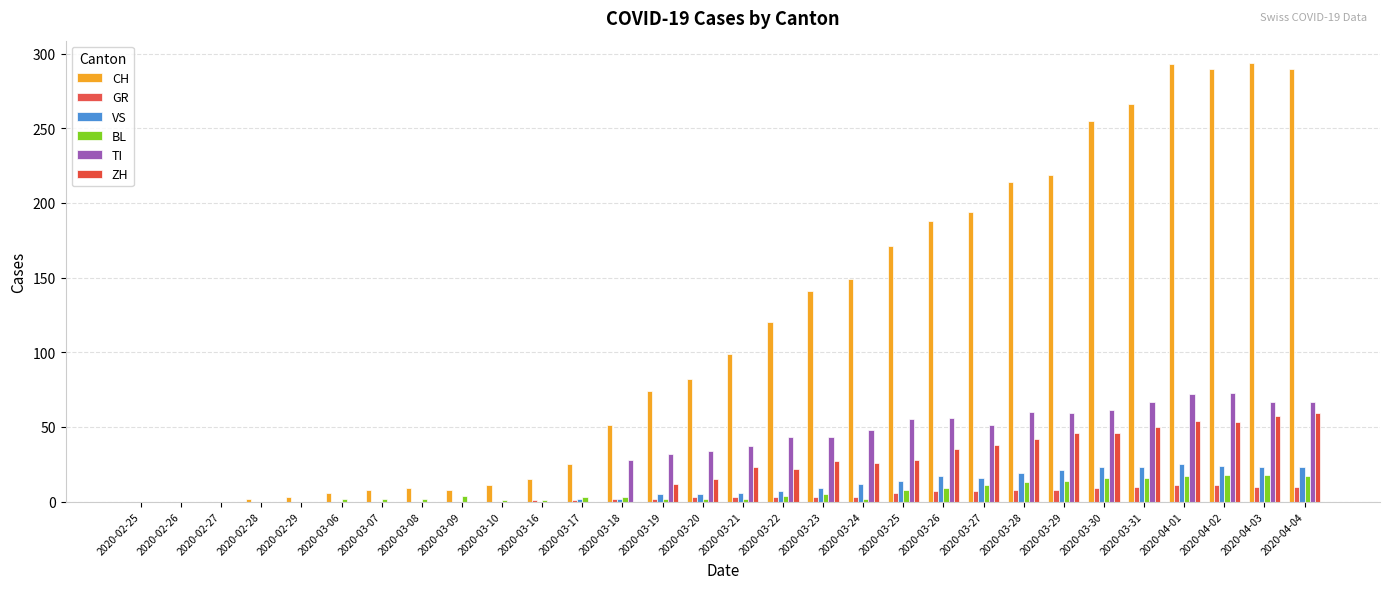

Which label corresponds to the smallest value in the chart?

2020-02-25